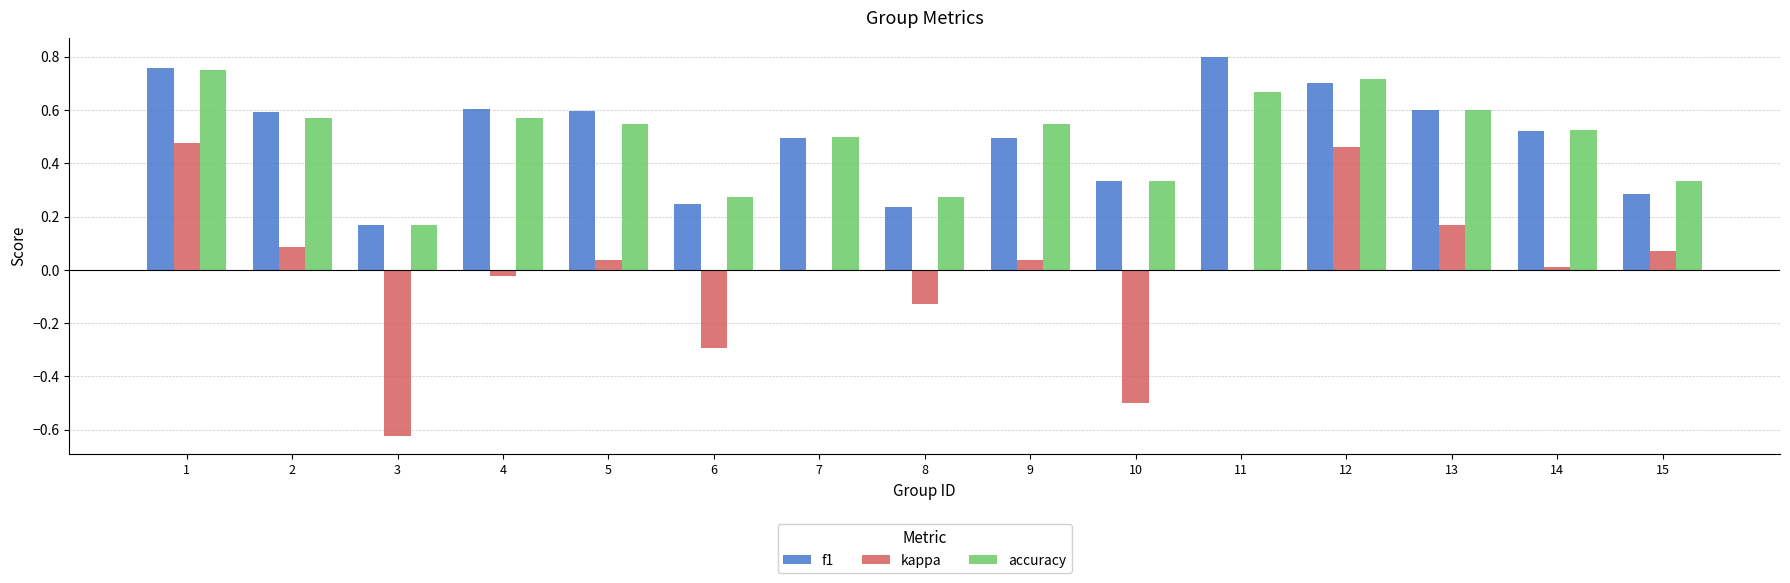

Are the bars grouped side by side (vs. stacked)?

Yes